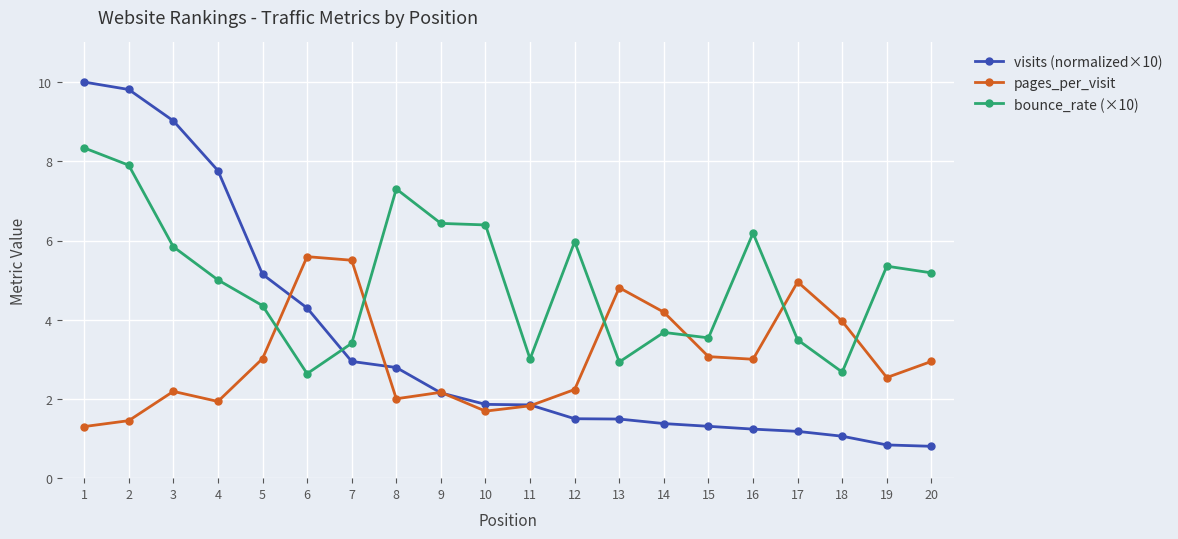

What is the approximate value of visits (normalized×10) at 16?

1.2